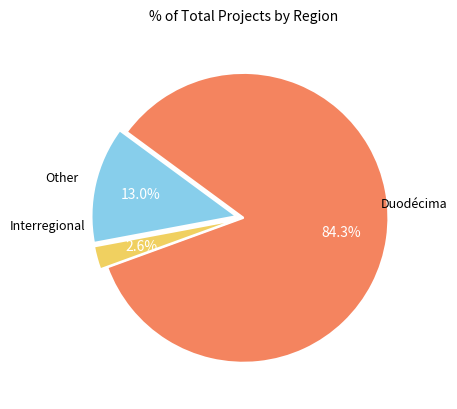

Does any single category account for the majority?

Yes